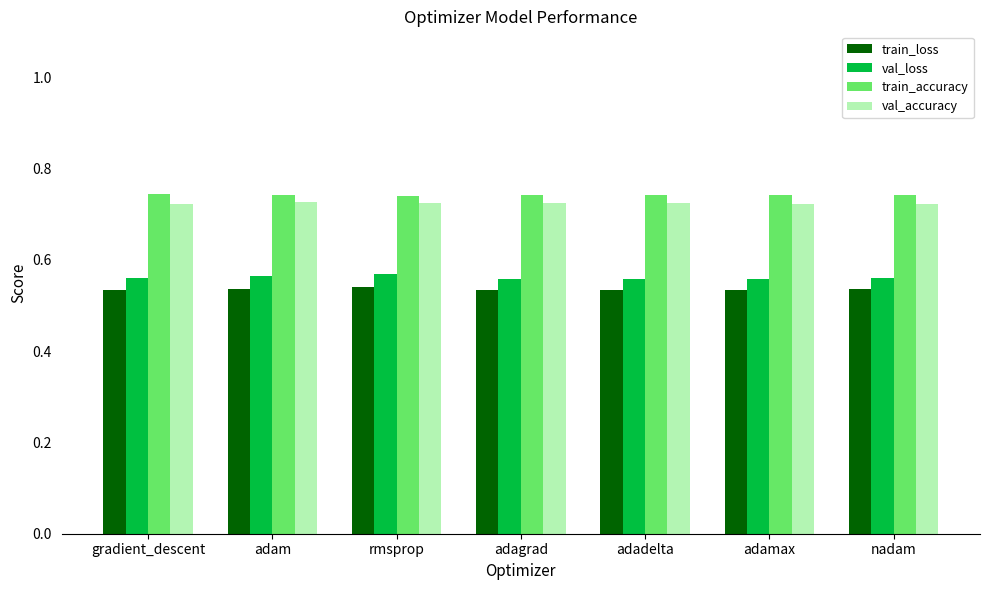

The value of train_accuracy at gradient_descent is 0.2. True or false?

False